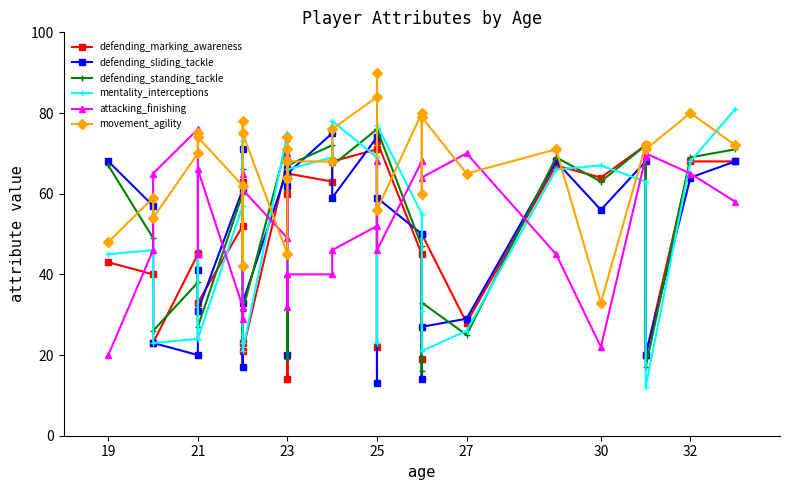

How many lines are shown in the chart?

6